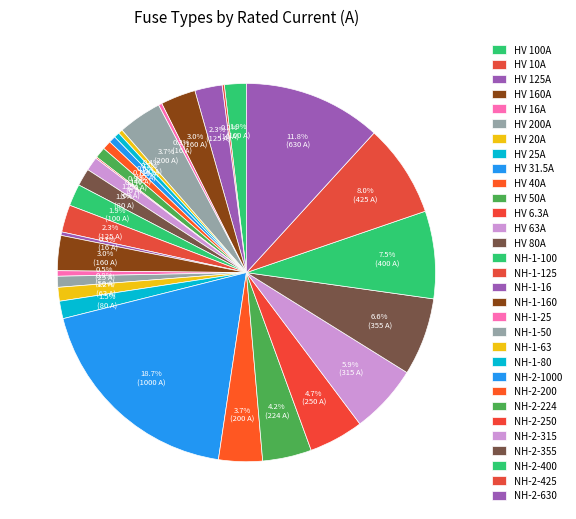

To the nearest percent, what is the difference between the largest and smallest slice percentages?

19%